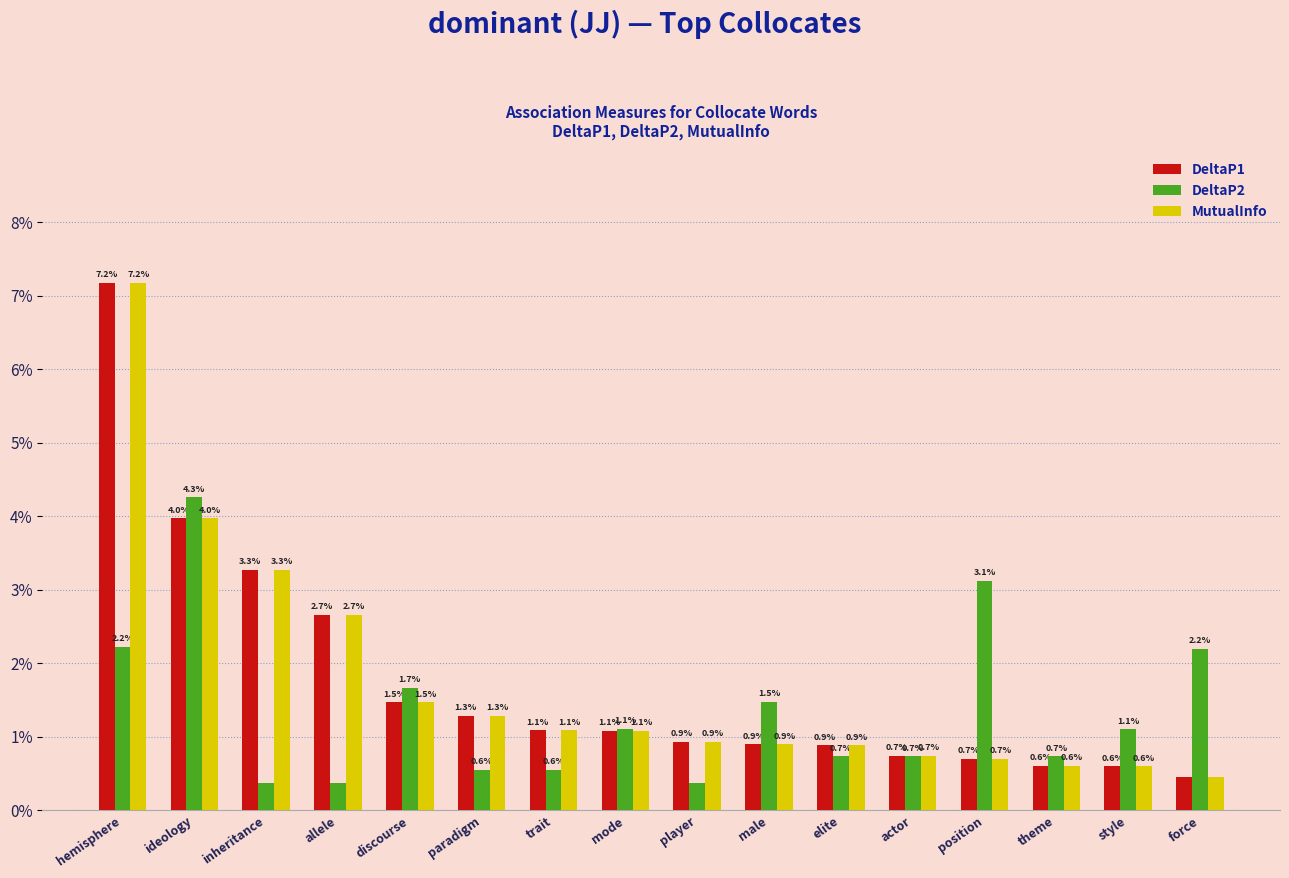

Which series has the largest range (max minus min)?

DeltaP1